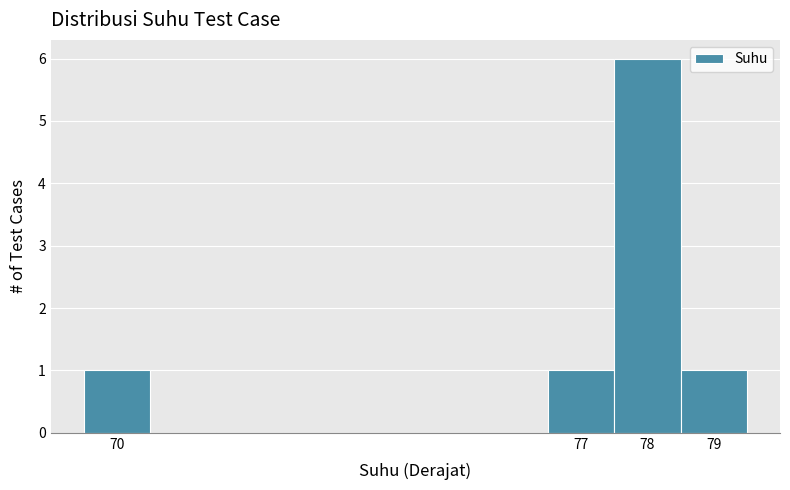

Over which range of the x-axis is the bar tallest?

77.5 to 78.5